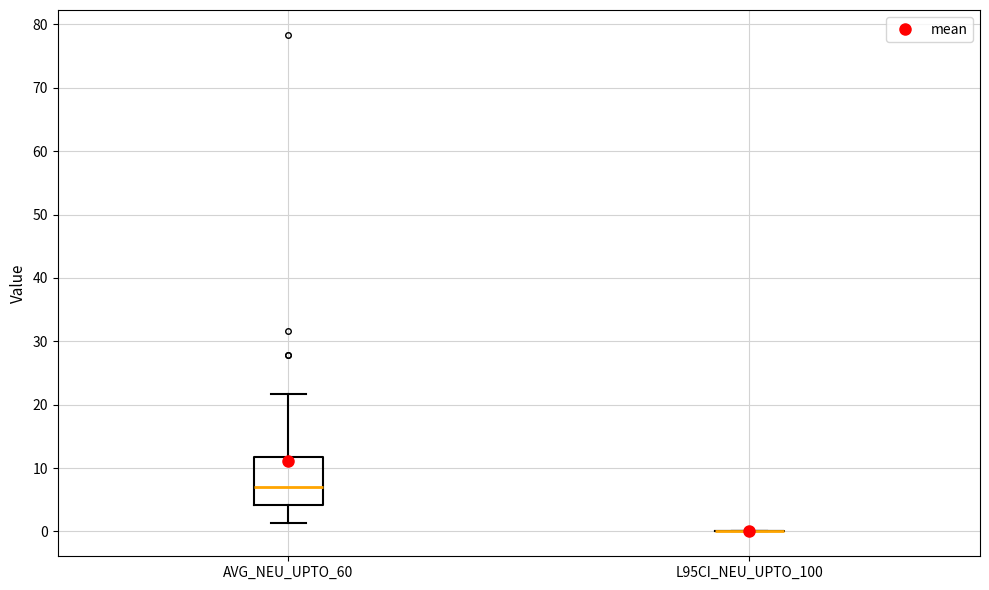

Reading left to right, transcribe this box plot: for each box, give where its median line is, the range the box spans, and where its two whiskers end, as read against the y-axis. The values are not printed on the chart, so give them approximately, as read against the axis.

AVG_NEU_UPTO_60: median 7, box 4 to 12, whiskers 1 to 22
L95CI_NEU_UPTO_100: box collapsed to a line at 0, whiskers 0 to 0